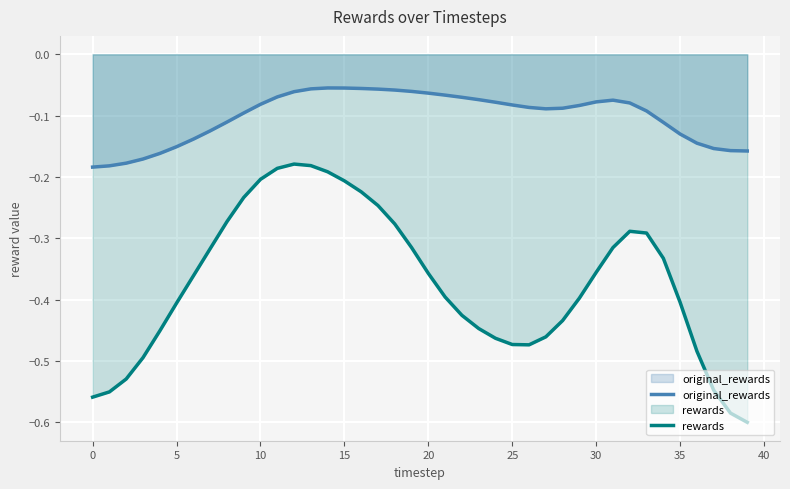

Is the value of original_rewards at 22 greater than the value of rewards at 24?

Yes